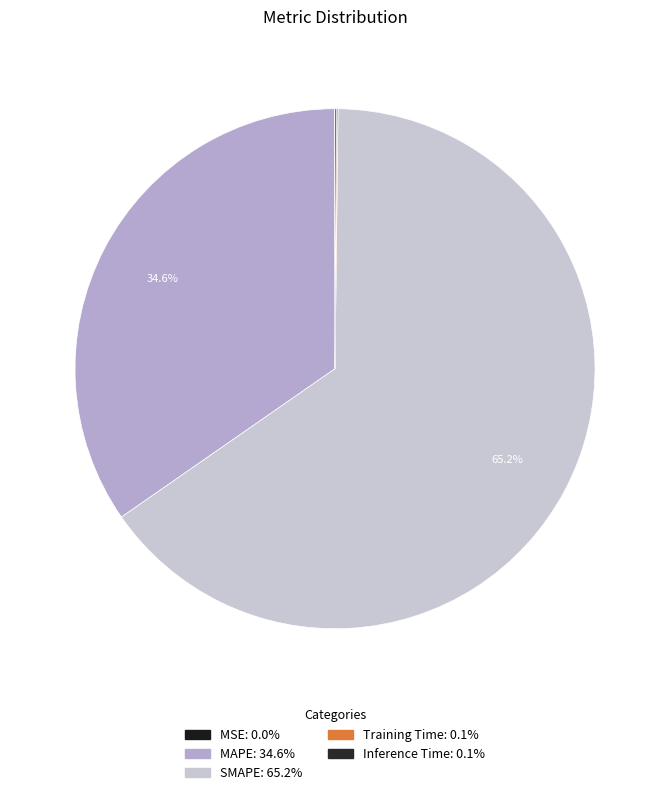

Count the number of slices in the pie.

5